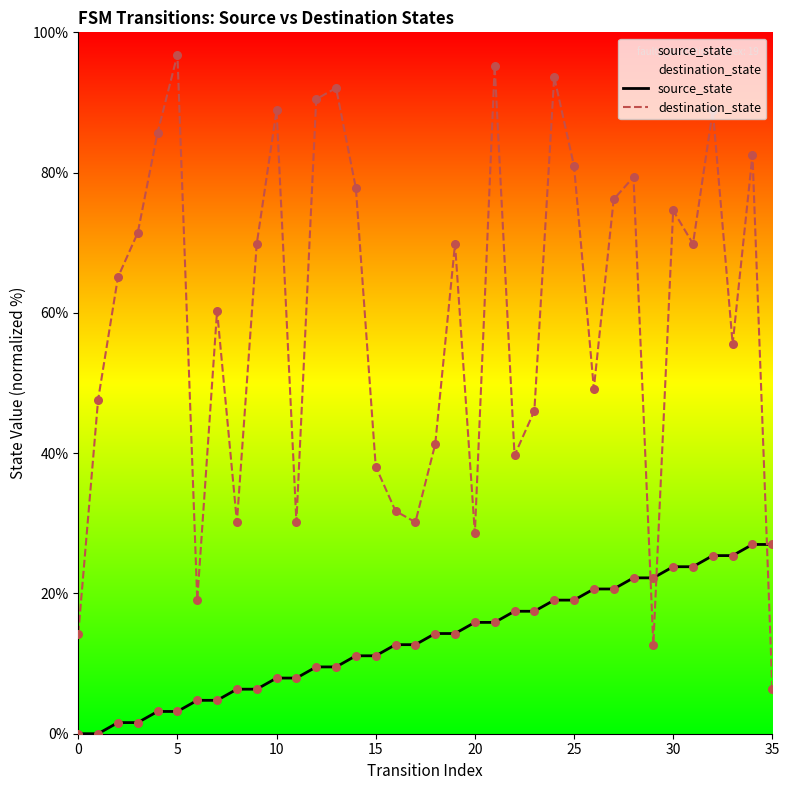

At how many categories does at least one series exceed 64?

19